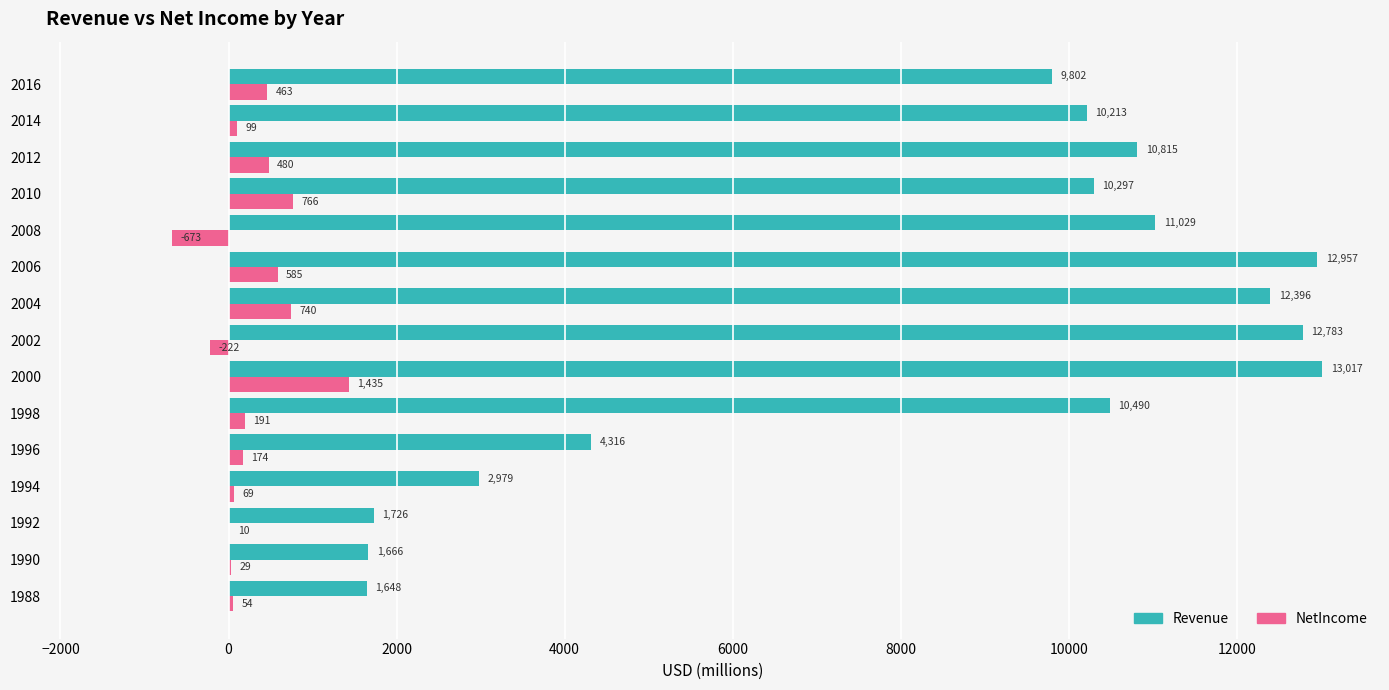

Which series has the largest total across all categories?

Revenue